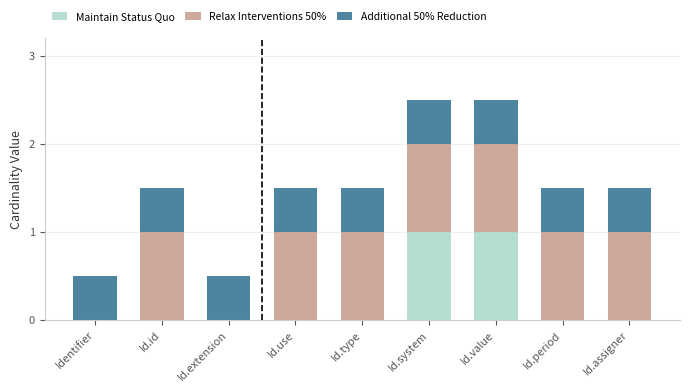

What is the total value across all series at Id.type?

1.5